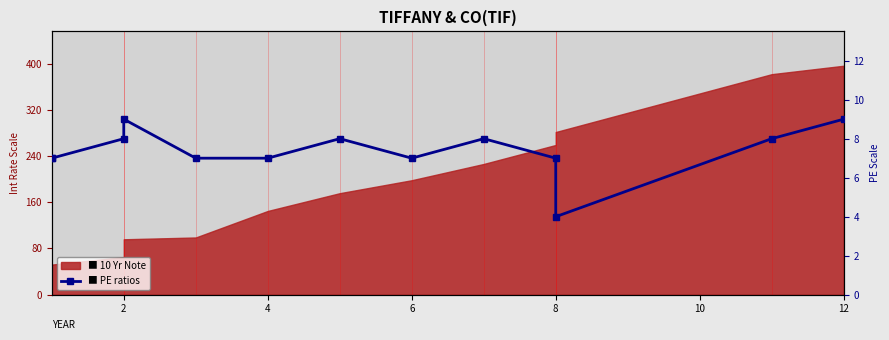

The chart shows a value of 11 at 8. True or false?

False